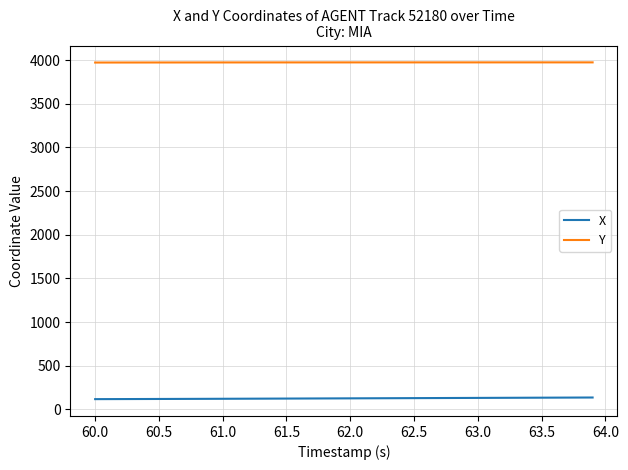

Rank the series by their average value, from highest to lowest.

Y, X